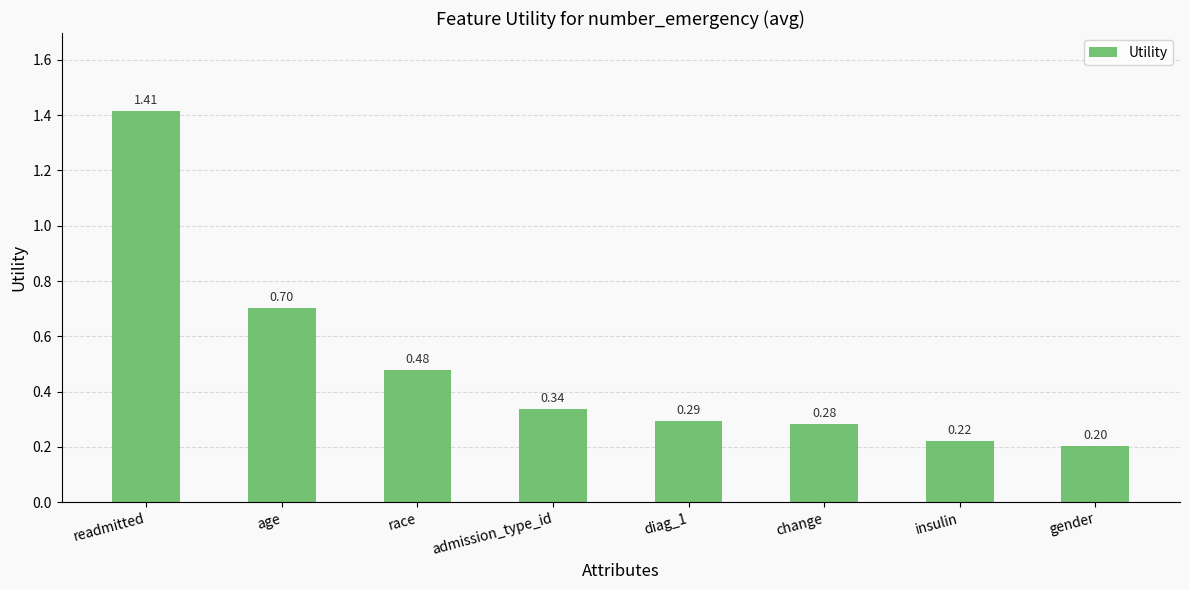

Which category has the highest value across all series?

readmitted